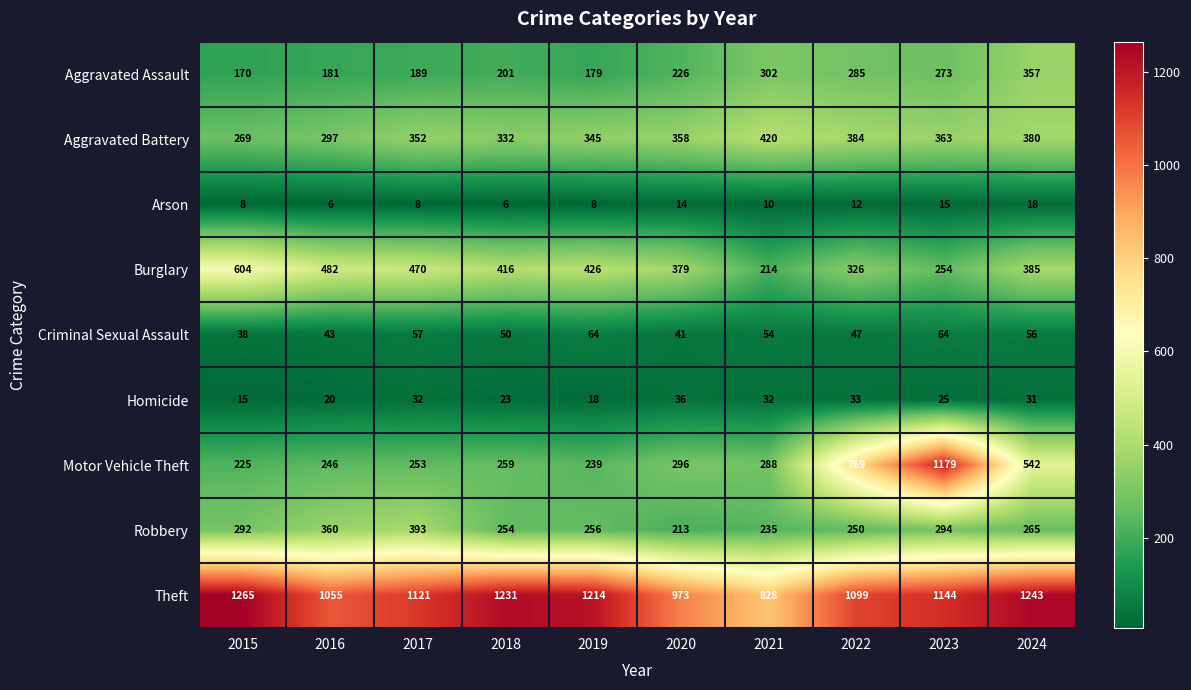

Where is Aggravated Assault nearest to the value 263?

2023